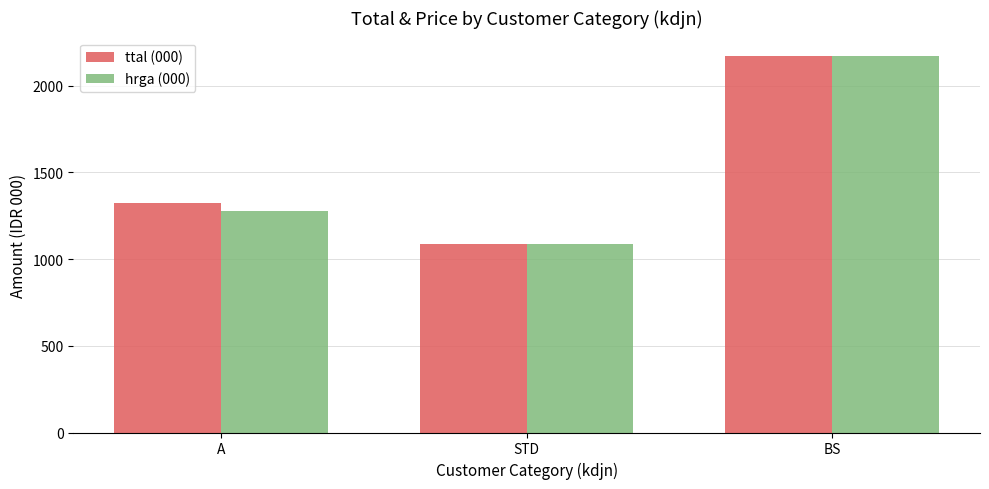

How many groups of bars are there?

3